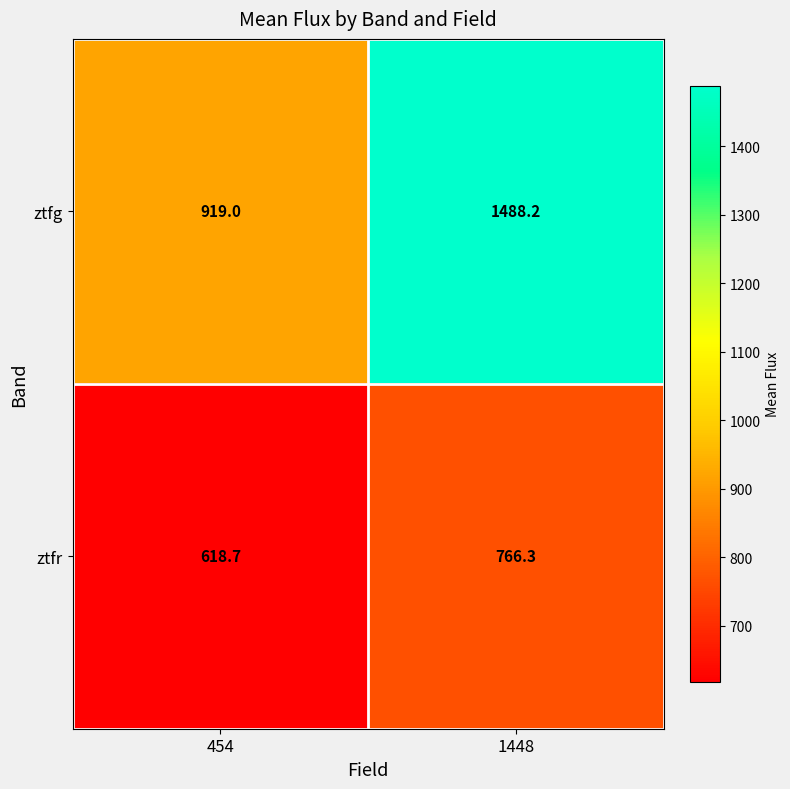

What is the difference between the highest and lowest values at 1448?

721.9